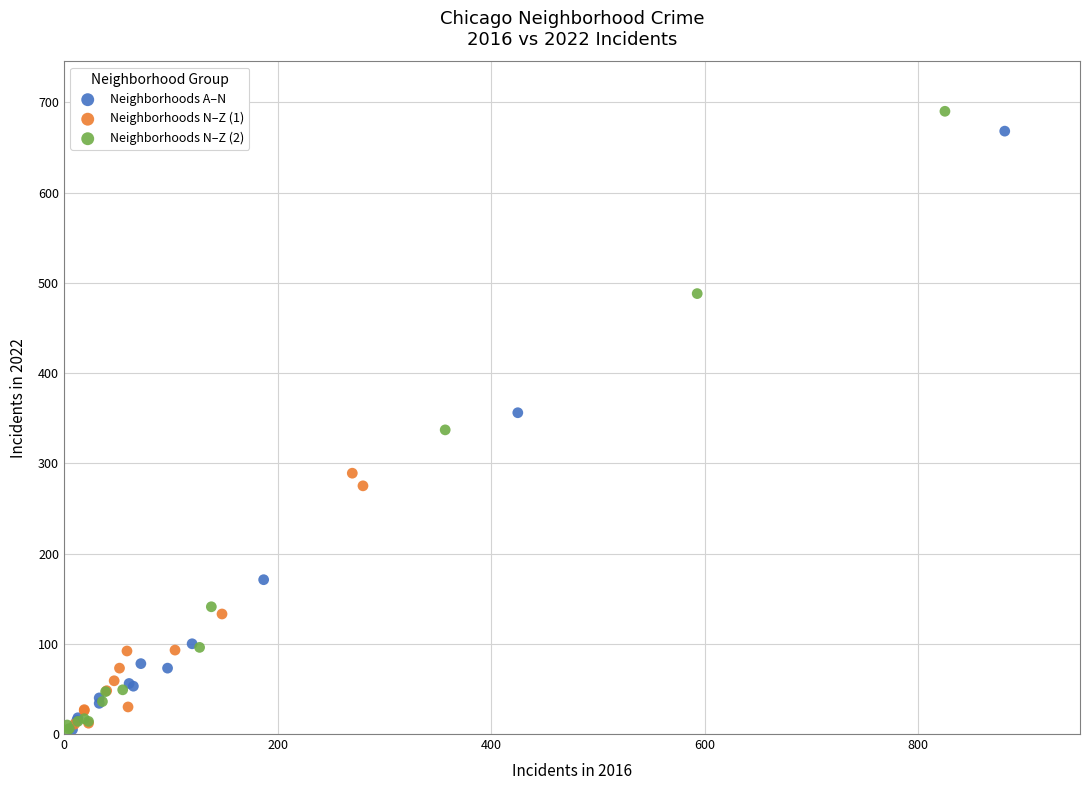

What are all the series names shown in the legend?

Neighborhoods A–N, Neighborhoods N–Z (1), Neighborhoods N–Z (2)